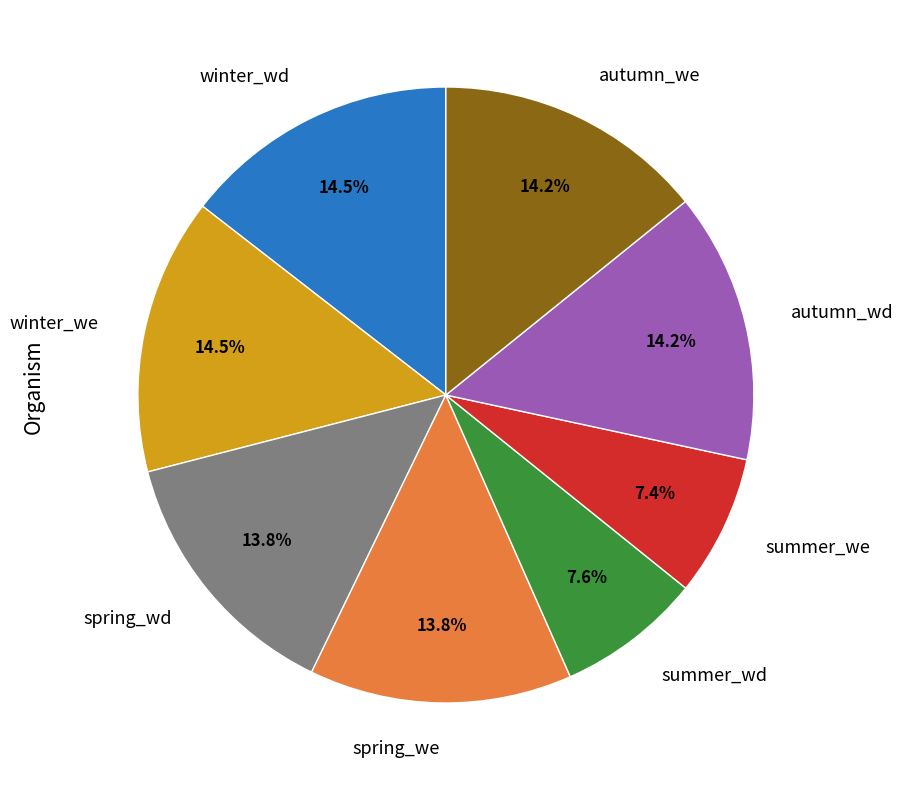

Is there any slice that represents more than half of the pie?

No